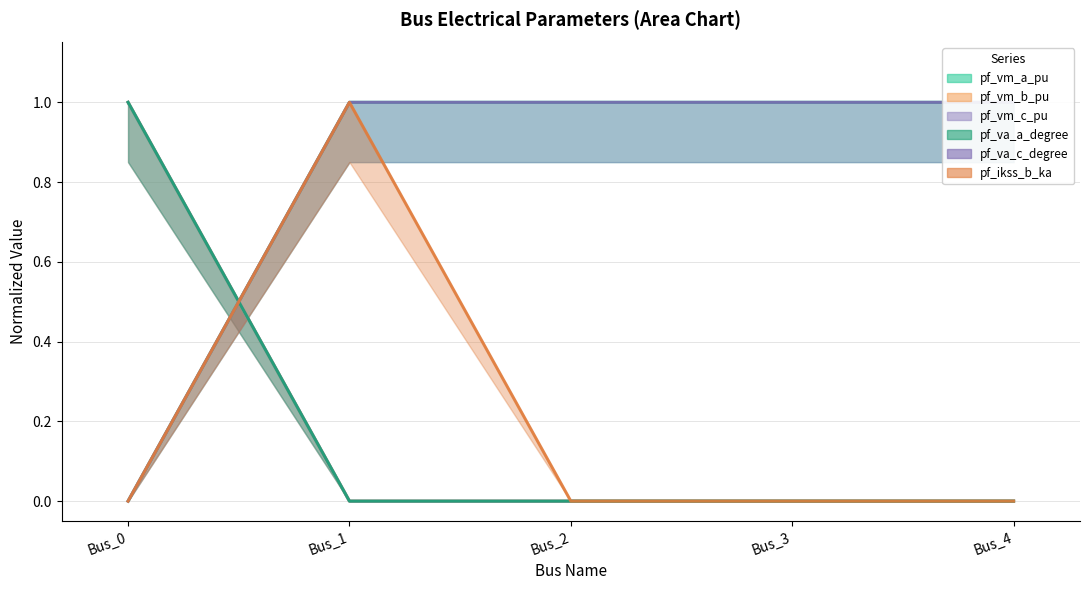

The pf_va_c_degree series shows 0.6 at Bus_2. True or false?

False